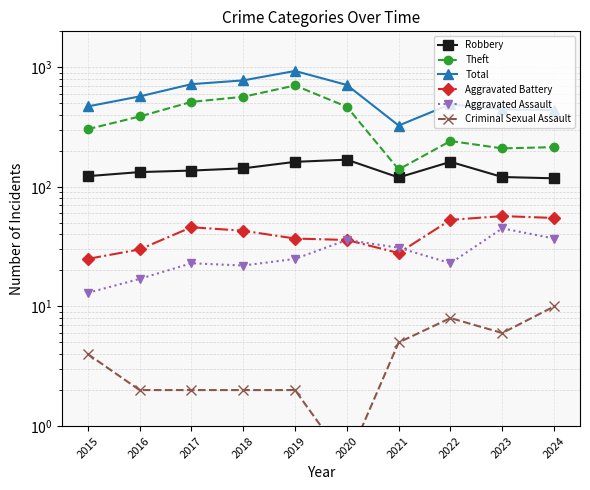

Which series has the largest total across all categories?

Total